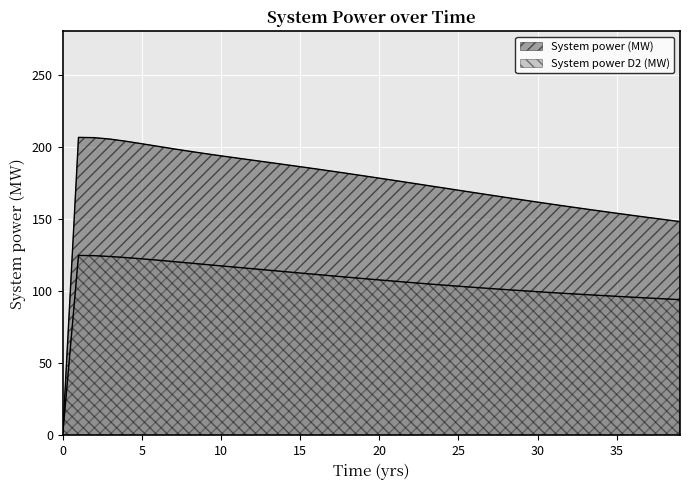

Rank the series at 20 from lowest to highest value.

System power D2 (MW), System power (MW)